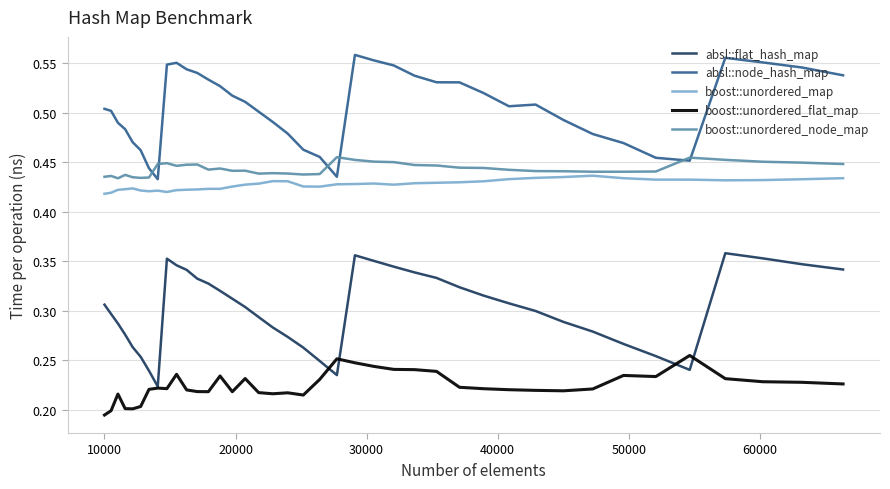

Which series has the largest total across all categories?

absl::node_hash_map